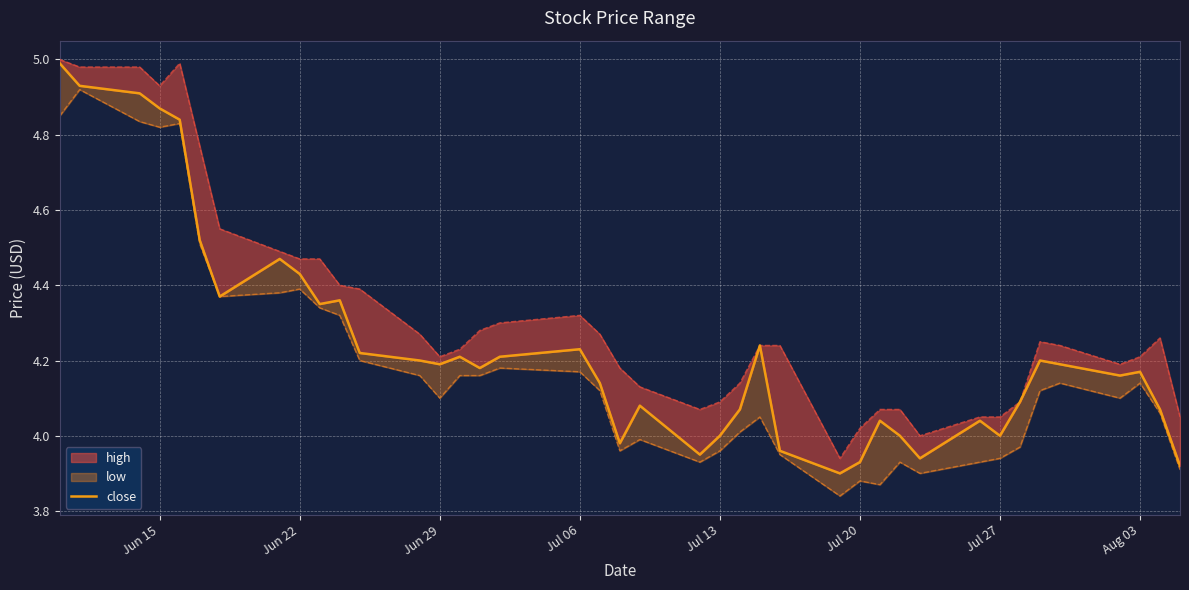

Read the value at Jul 20.

3.9